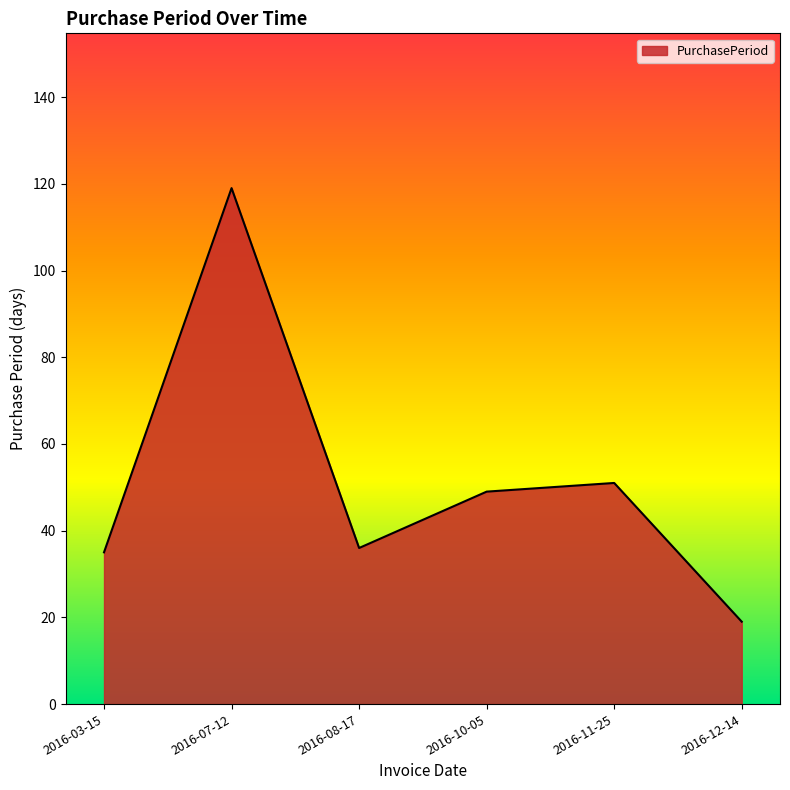

True or false: there are more than 1 points higher than both neighbors.

True